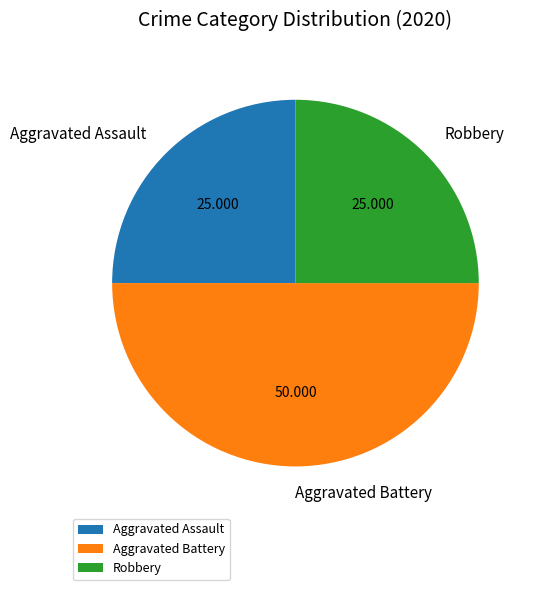

Count the number of slices in the pie.

3